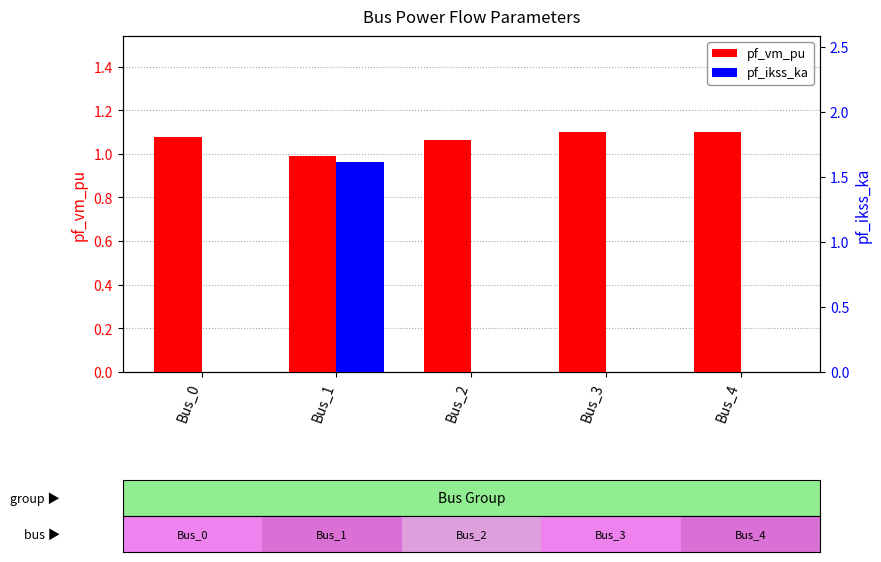

Does the chart contain stacked bars?

No